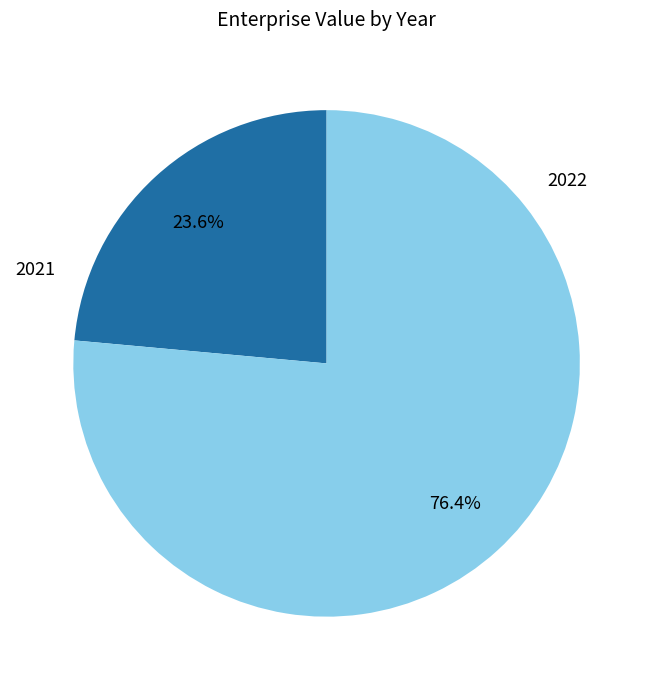

What is the ratio of the value at 2022 to the value at 2021?

3.2